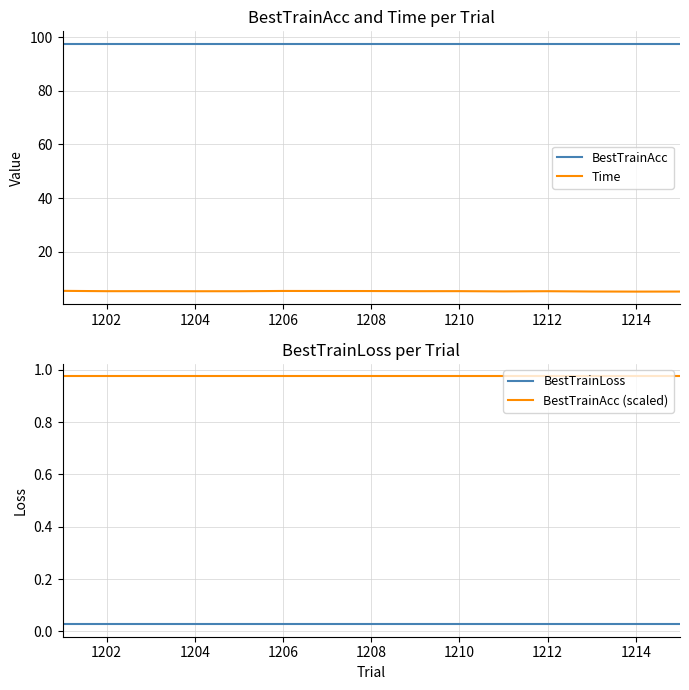

Is it true that BestTrainAcc (scaled) equals 1.3 at 1210?

False